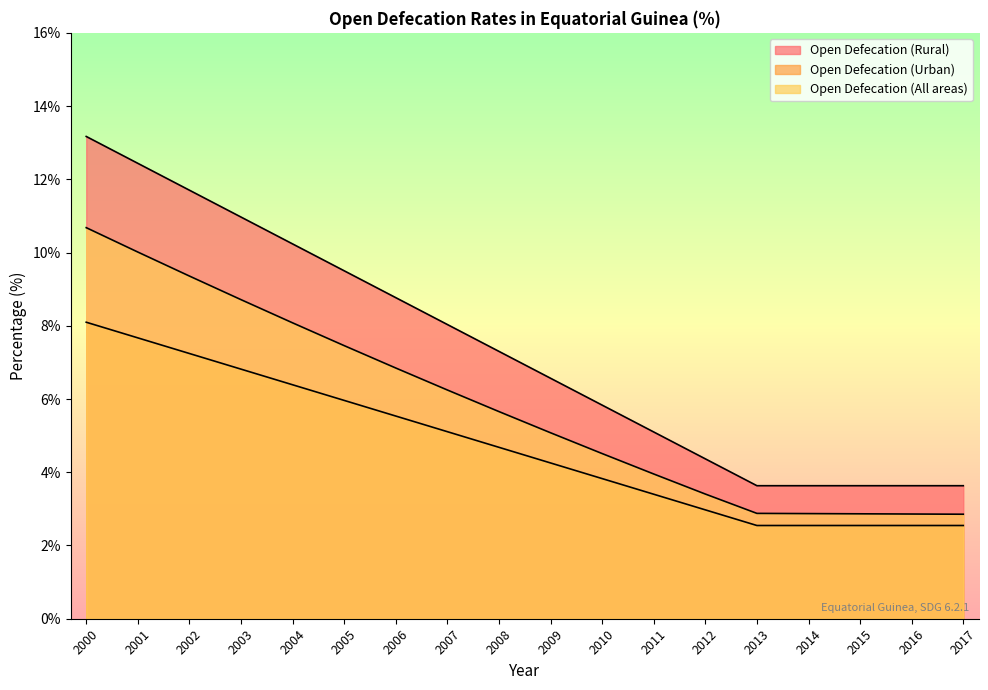

Where does the Open Defecation (Rural) series first go above 7?

2000